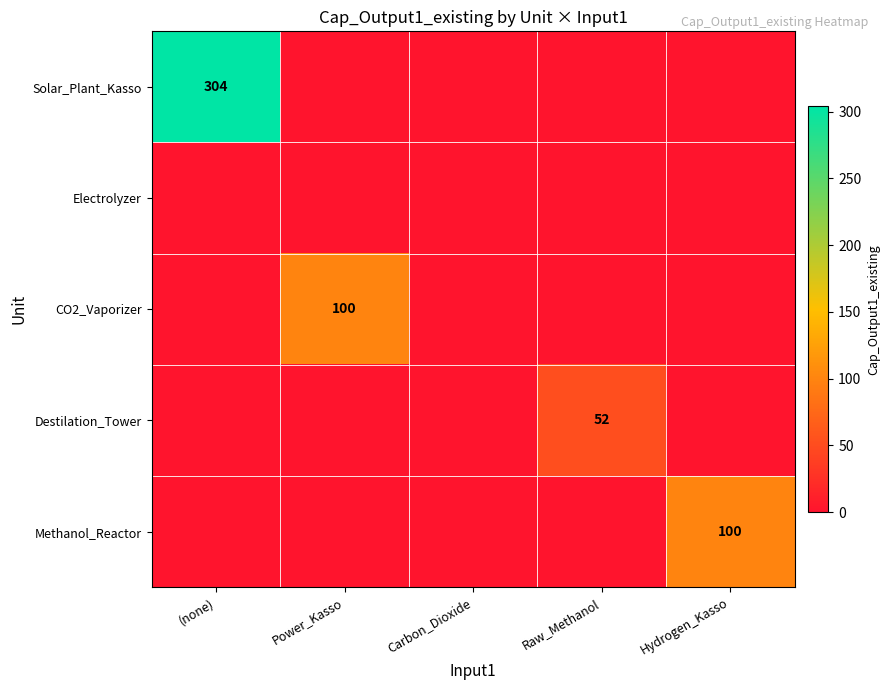

How many distinct data groups are displayed?

5